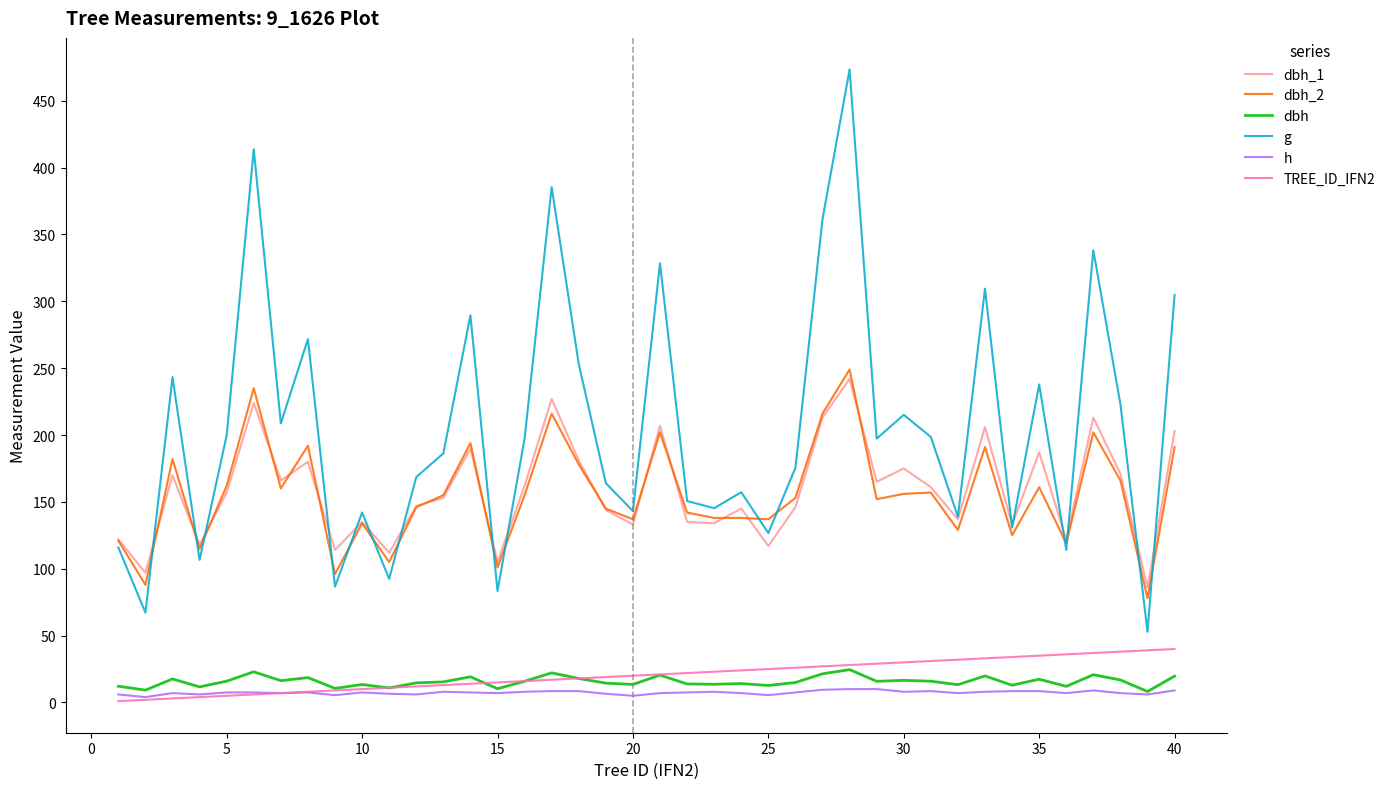

What is the greatest value displayed?

473.4